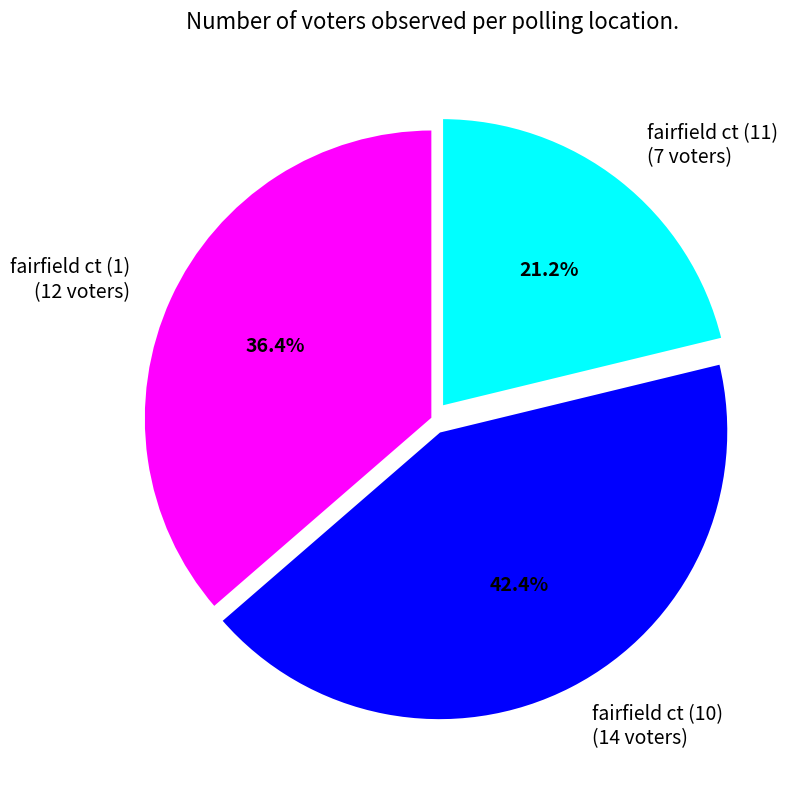

Which category has the biggest portion of the pie?

fairfield ct (10)